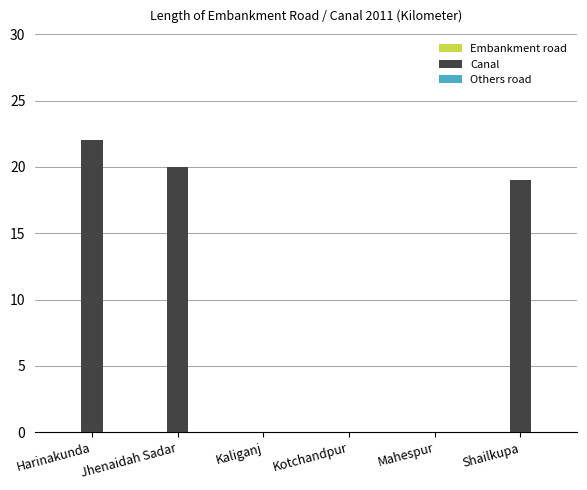

What is the change in value from Mahespur to Shailkupa?

+19